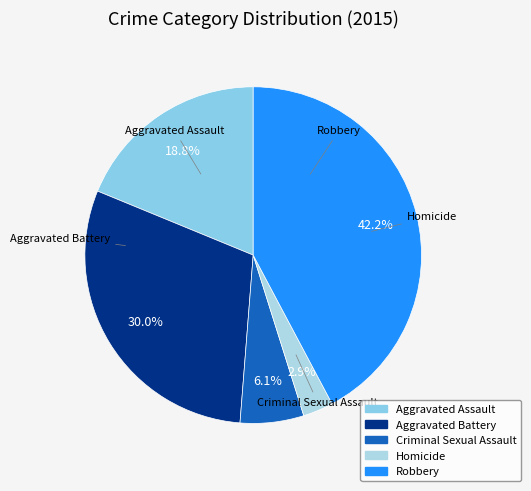

Does any single category account for the majority?

No